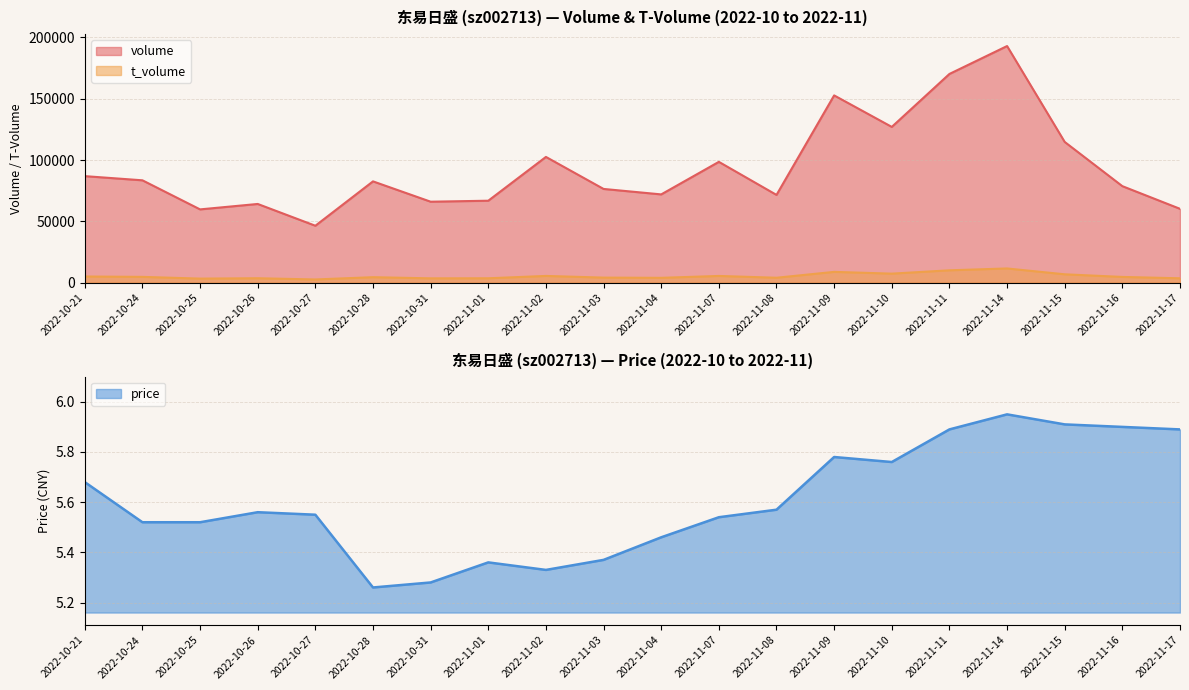

What is the difference between the second highest and minimum values in the t_volume series?

7470